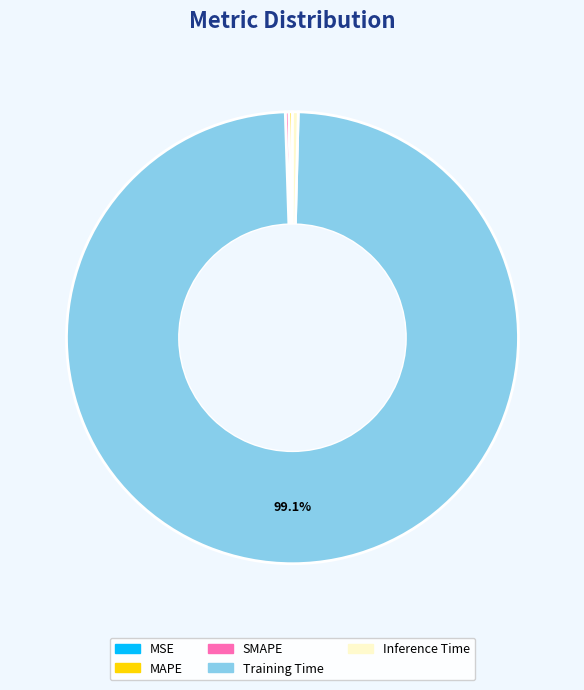

Which slice is the largest?

Training Time